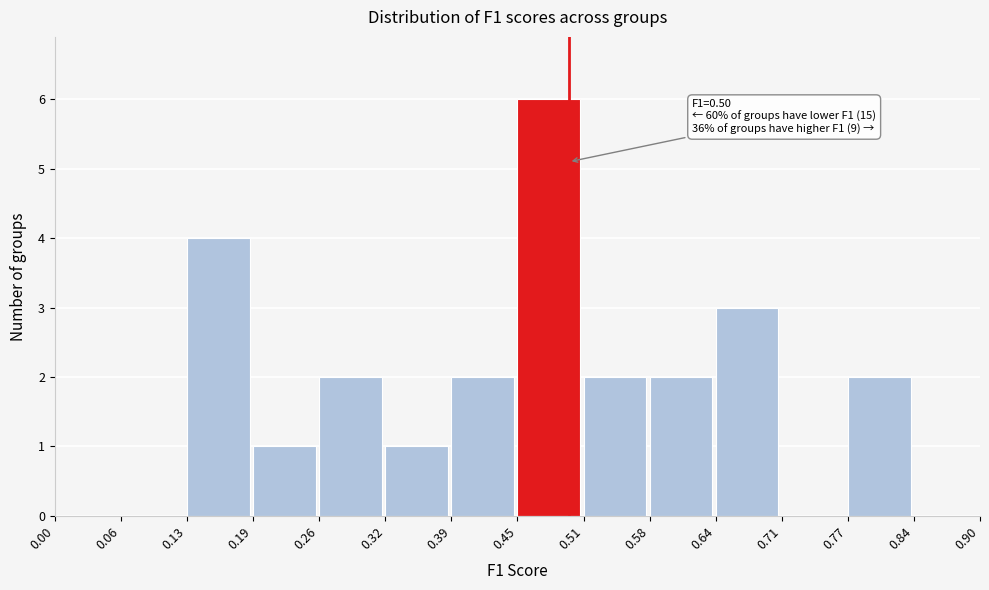

Which range on the x-axis has the tallest bar?

0.45 to 0.51